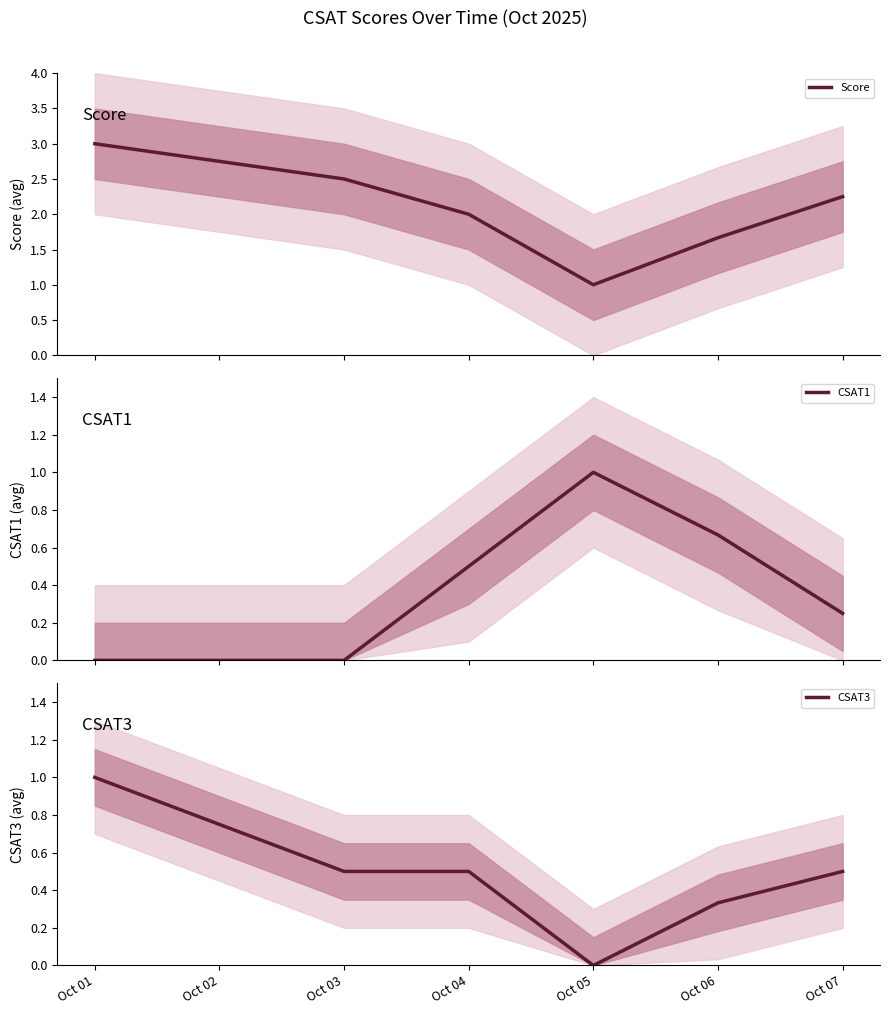

True or false: CSAT3 has a value of 1.4 at Oct 01.

False